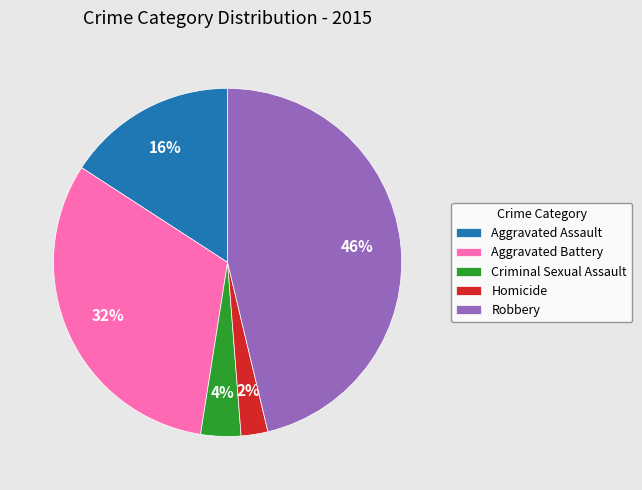

The Criminal Sexual Assault slice represents 4% of the pie. True or false?

True